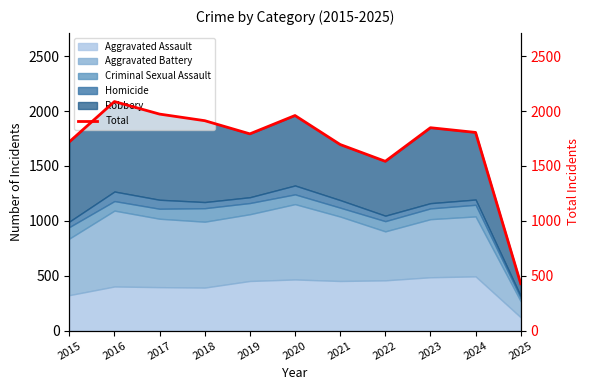

How many data points are less than 1805?

5